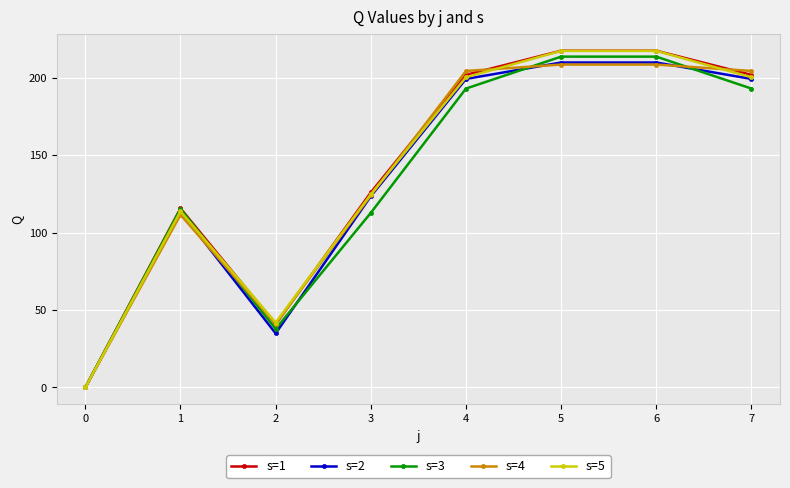

At how many categories does at least one series exceed 186?

4